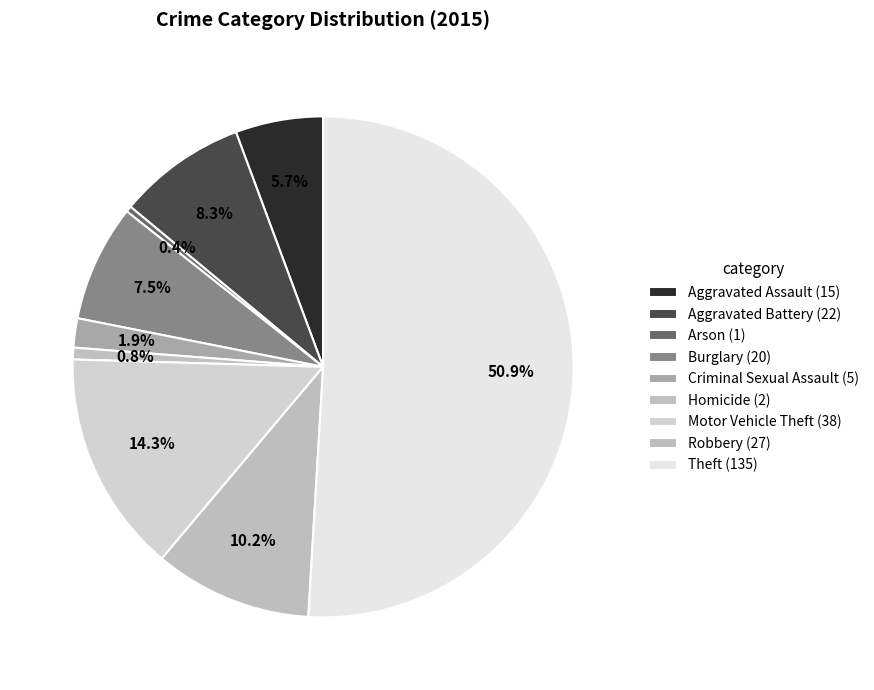

Does any single category account for the majority?

Yes